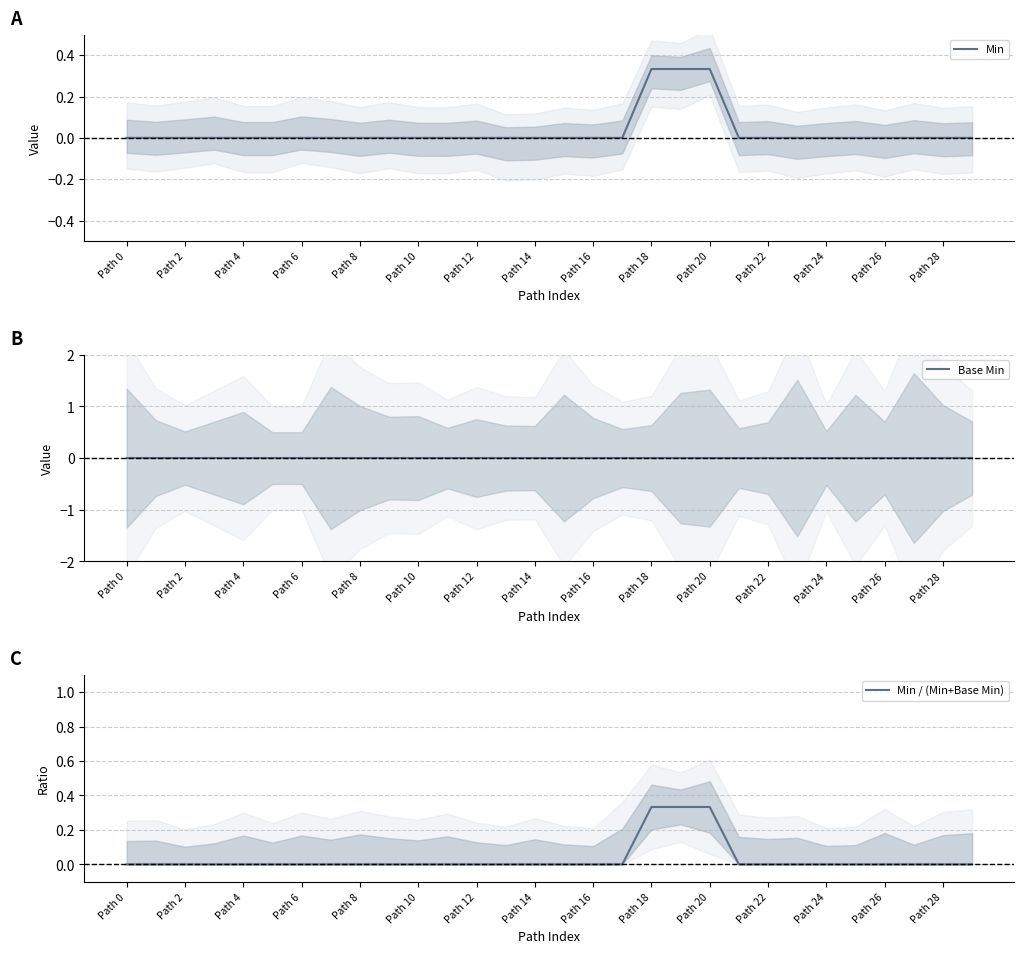

True or false: Base Min and Min / (Min+Base Min) intersect in this chart.

False